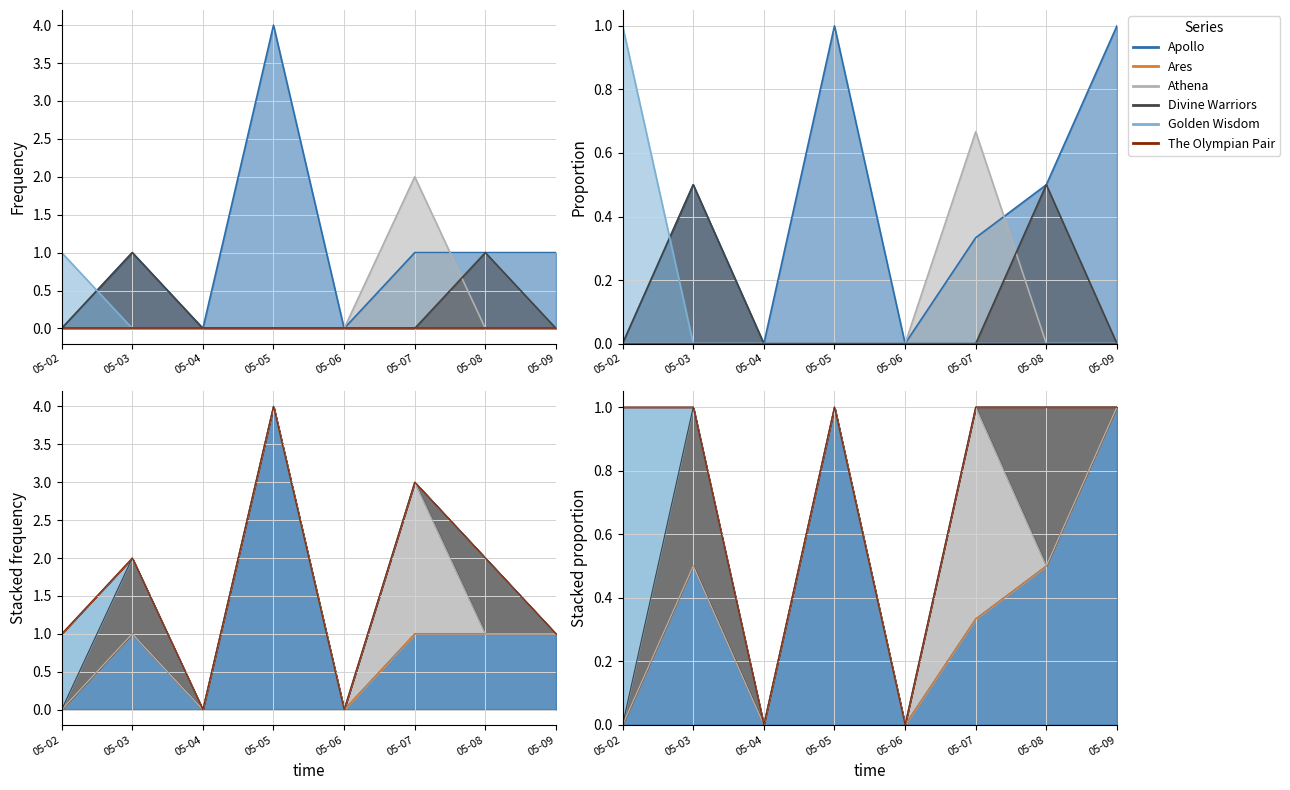

Which series changed the most between 05-02 and 05-03?

Apollo